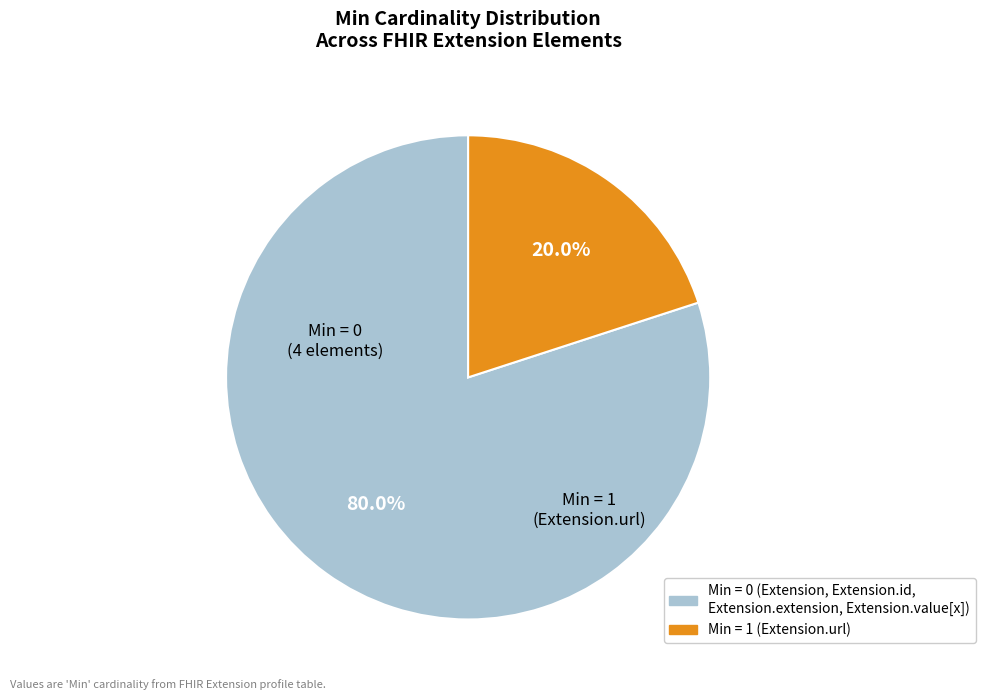

Does any single category account for the majority?

Yes